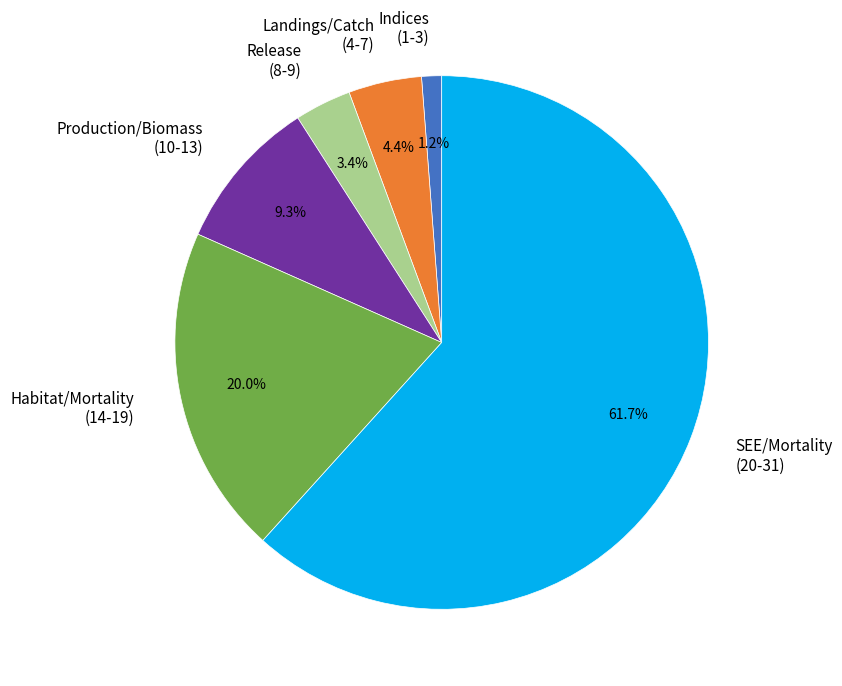

What is the smallest slice in the pie chart?

Indices (1-3)